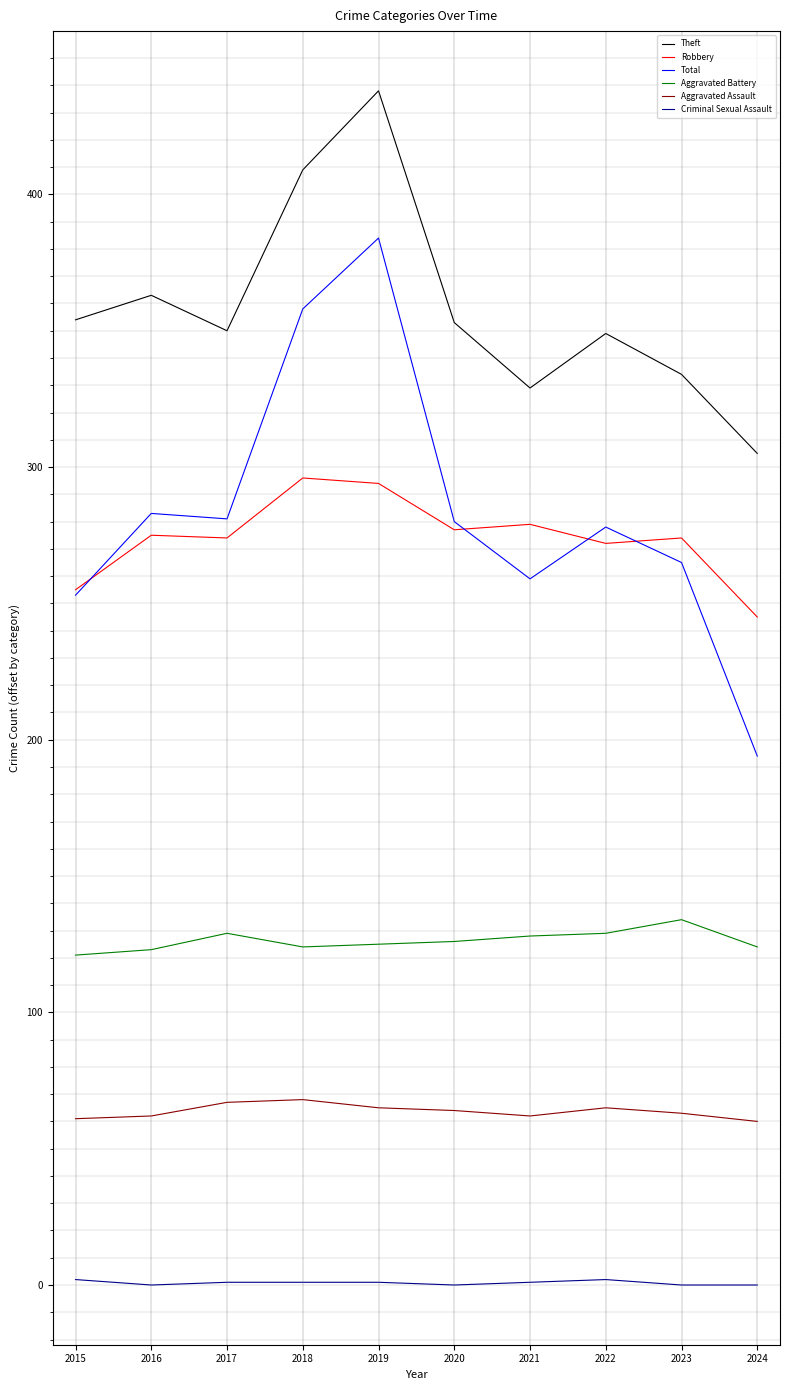

True or false: Theft and Robbery intersect in this chart.

False